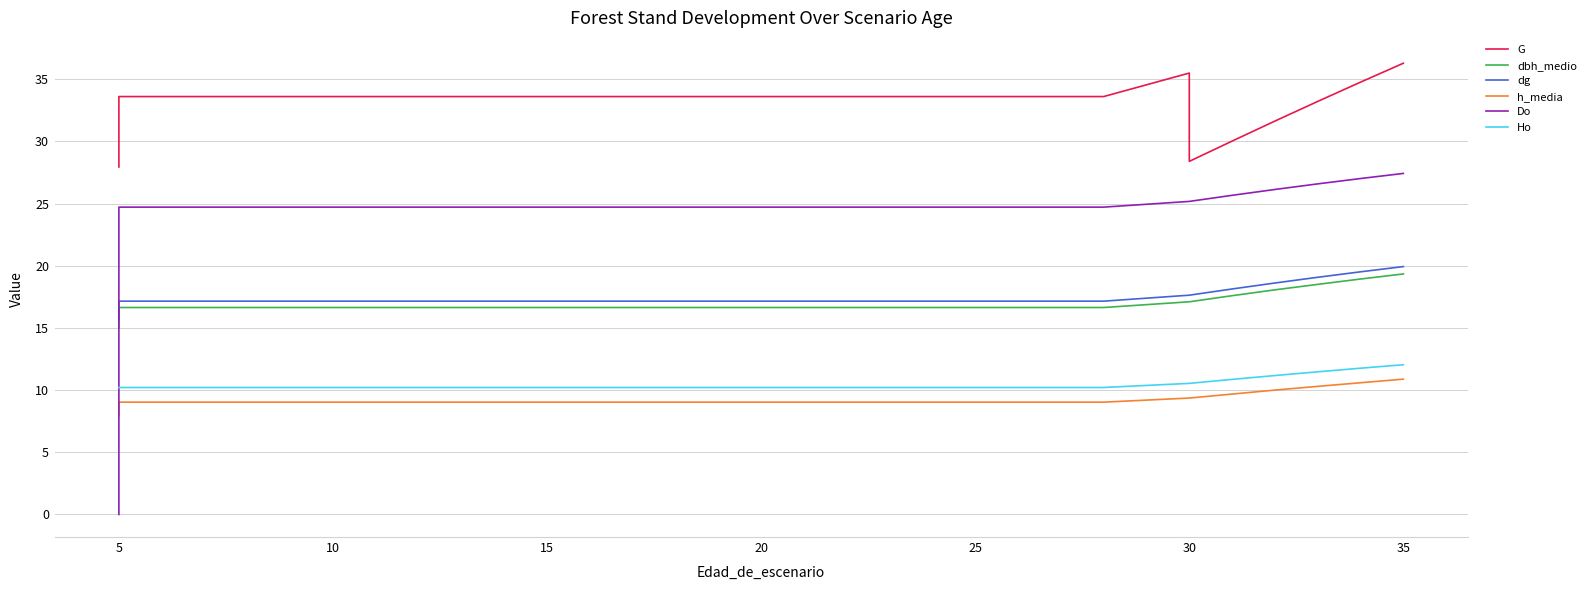

Reading left to right, list all the values displayed in this chart.

G: 27.9	33.6	33.6	33.6	33.6	33.6	33.6	33.6	33.6	33.6	33.6	33.6	33.6	33.6	33.6	33.6	33.6	33.6	33.6	33.6	33.6	33.6	33.6	33.6	33.6	33.6	33.6	35.5	28.4	30.0	31.6	33.2	34.8	36.3
dbh_medio: 15.0	16.6	16.6	16.6	16.6	16.6	16.6	16.6	16.6	16.6	16.6	16.6	16.6	16.6	16.6	16.6	16.6	16.6	16.6	16.6	16.6	16.6	16.6	16.6	16.6	16.6	16.6	17.1	17.1	17.6	18.1	18.5	18.9	19.3
dg: 15.6	17.1	17.1	17.1	17.1	17.1	17.1	17.1	17.1	17.1	17.1	17.1	17.1	17.1	17.1	17.1	17.1	17.1	17.1	17.1	17.1	17.1	17.1	17.1	17.1	17.1	17.1	17.6	17.6	18.1	18.6	19.1	19.5	19.9
h_media: 7.9	9.0	9.0	9.0	9.0	9.0	9.0	9.0	9.0	9.0	9.0	9.0	9.0	9.0	9.0	9.0	9.0	9.0	9.0	9.0	9.0	9.0	9.0	9.0	9.0	9.0	9.0	9.4	9.4	9.7	10.0	10.3	10.6	10.9
Do: 0.0	24.7	24.7	24.7	24.7	24.7	24.7	24.7	24.7	24.7	24.7	24.7	24.7	24.7	24.7	24.7	24.7	24.7	24.7	24.7	24.7	24.7	24.7	24.7	24.7	24.7	24.7	25.2	25.2	25.7	26.1	26.6	27.0	27.4
Ho: 10.2	10.2	10.2	10.2	10.2	10.2	10.2	10.2	10.2	10.2	10.2	10.2	10.2	10.2	10.2	10.2	10.2	10.2	10.2	10.2	10.2	10.2	10.2	10.2	10.2	10.2	10.2	10.5	10.5	10.9	11.2	11.5	11.8	12.0